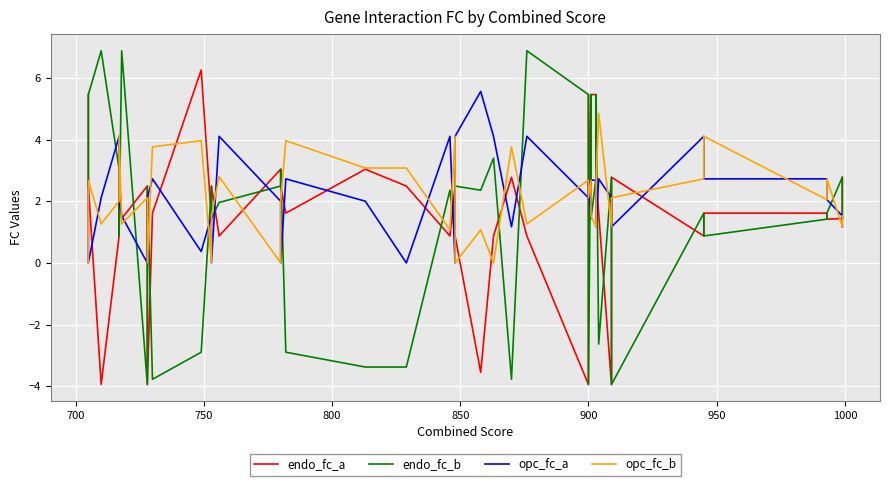

How many categories are shown in the chart?

40